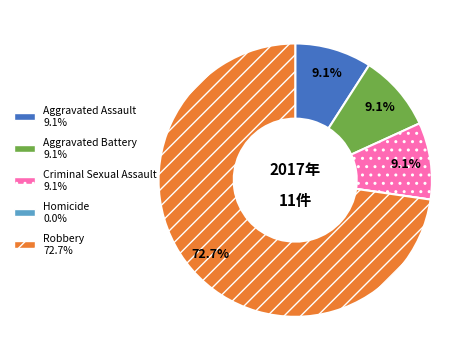

To the nearest percent, what is the average slice percentage?

20%